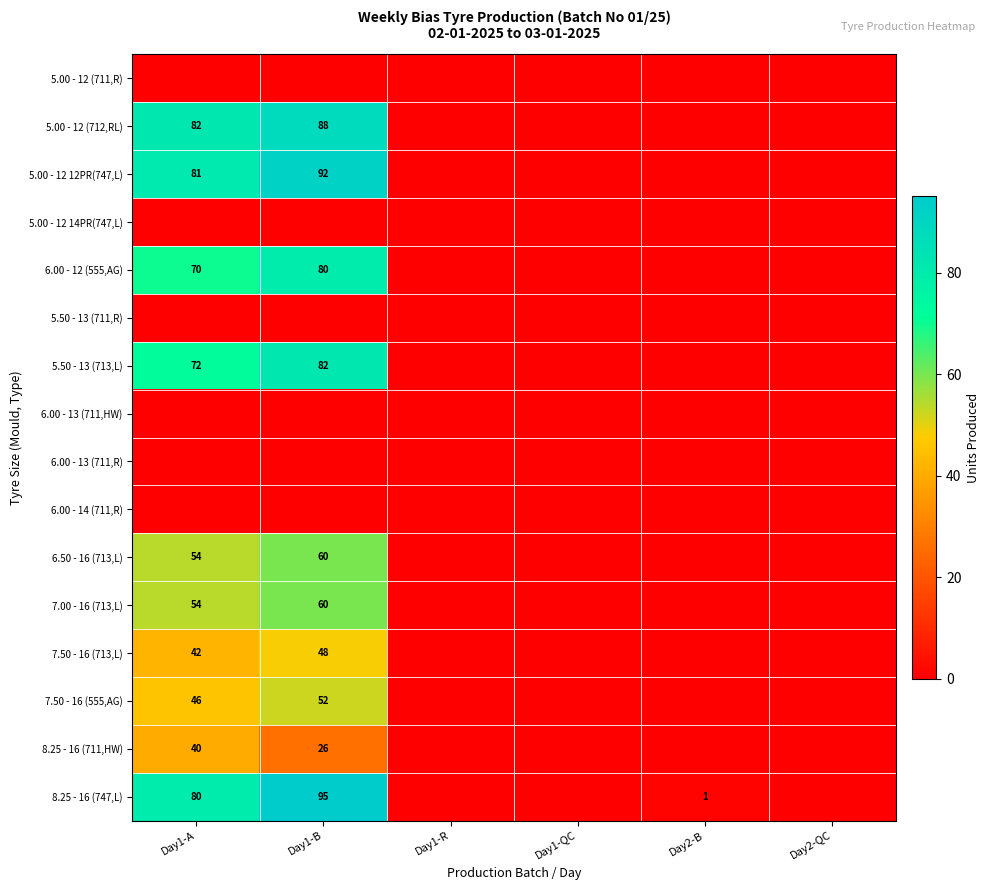

Rank the series at Day1-B from highest to lowest value.

8.25 - 16 (747,L), 5.00 - 12 12PR(747,L), 5.00 - 12 (712,RL), 5.50 - 13 (713,L), 6.00 - 12 (555,AG), 6.50 - 16 (713,L), 7.00 - 16 (713,L), 7.50 - 16 (555,AG), 7.50 - 16 (713,L), 8.25 - 16 (711,HW), 5.00 - 12 (711,R), 5.00 - 12 14PR(747,L), 5.50 - 13 (711,R), 6.00 - 13 (711,HW), 6.00 - 13 (711,R), 6.00 - 14 (711,R)